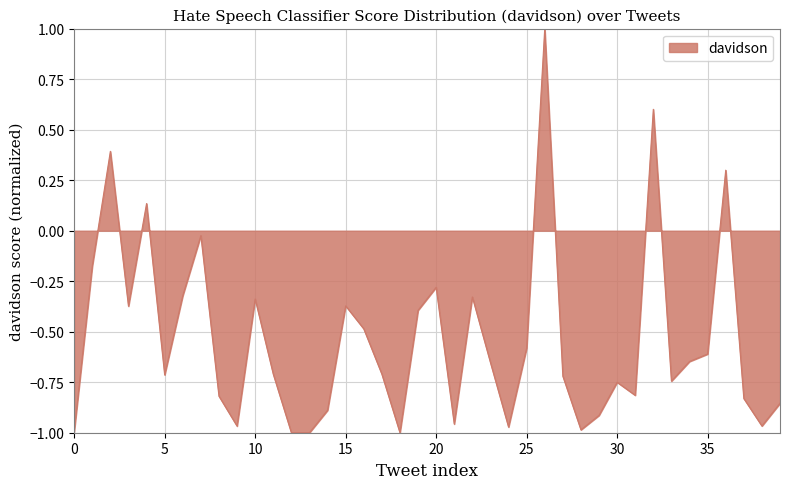

What is the maximum value shown in the chart?

1.0